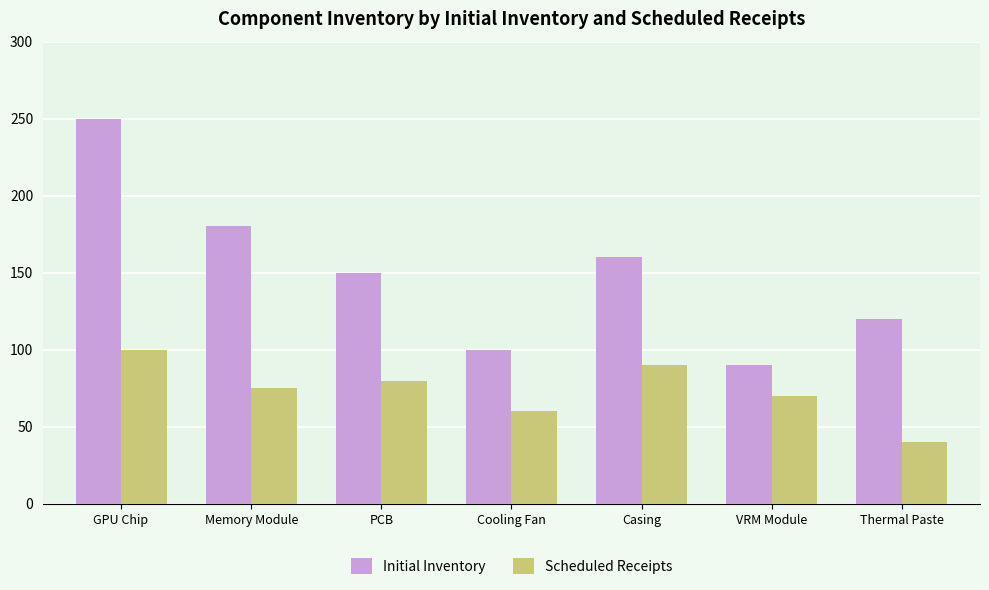

What is the label of the 6th bar from the right?

Memory Module